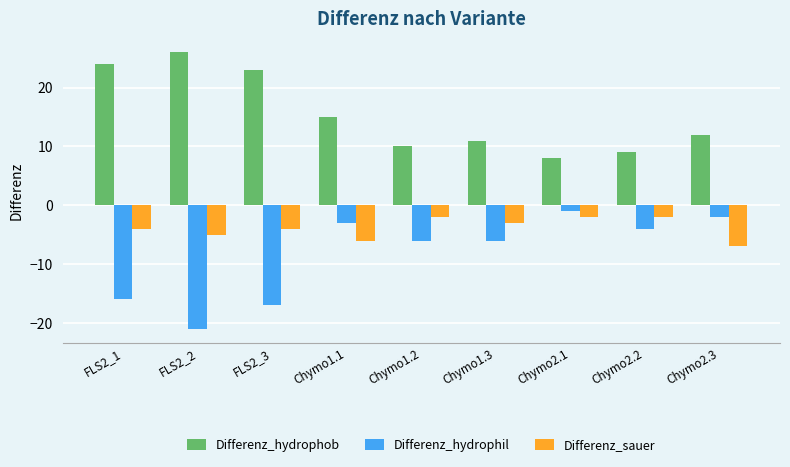

True or false: Differenz_sauer has a value of -2 at Chymo1.2.

True